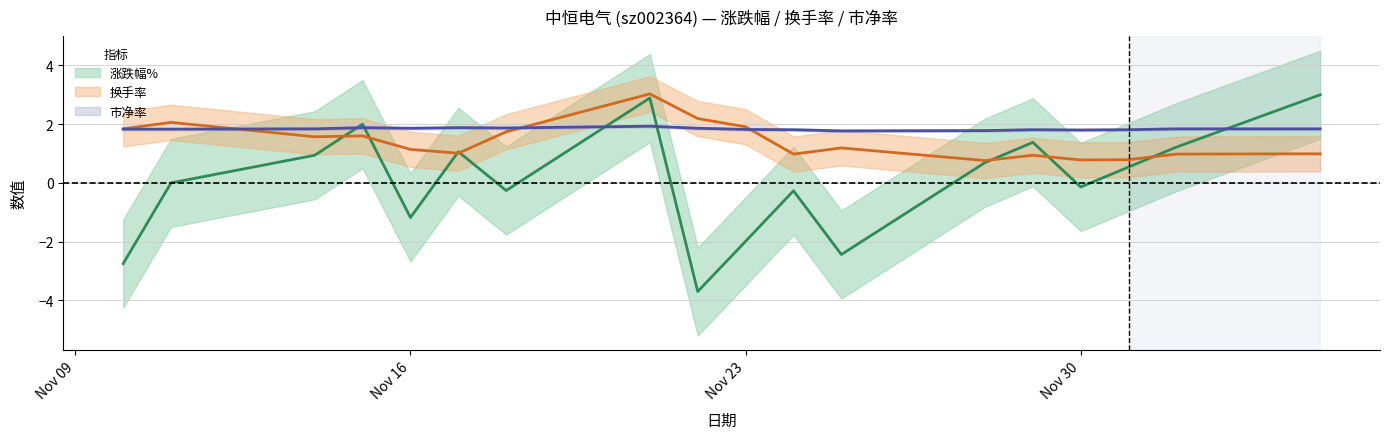

Reading left to right, extract all data points from this chart.

涨跌幅%: -2.8	0.0	0.9	2.0	-1.2	1.1	-0.3	2.9	-3.7	-2.0	-0.3	-2.4	0.7	1.4	-0.1	0.5	1.2	3.0
换手率: 1.8	2.1	1.6	1.6	1.1	1.0	1.7	3.0	2.2	1.9	1.0	1.2	0.8	0.9	0.8	0.8	1.0	1.0
市净率: 1.8	1.8	1.8	1.9	1.9	1.9	1.9	1.9	1.9	1.8	1.8	1.8	1.8	1.8	1.8	1.8	1.8	1.8